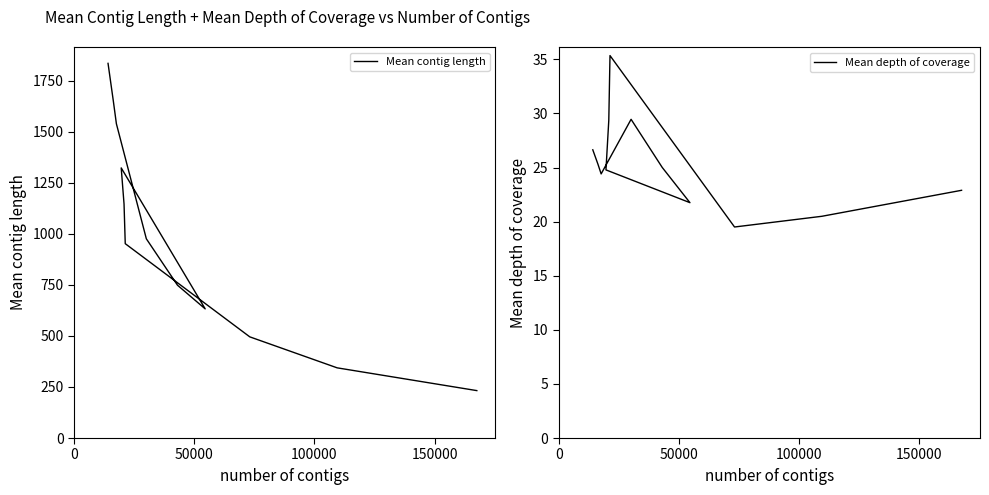

Which series has the widest spread of values?

Mean contig length